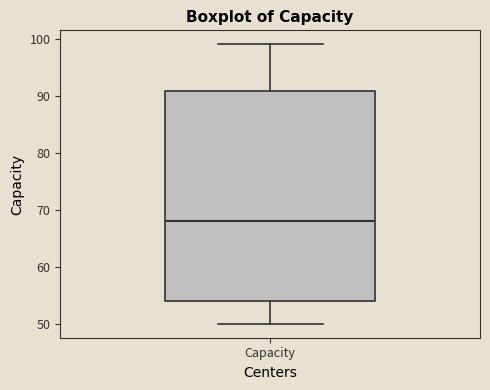

Read this box plot against the y-axis: the position of the median line, the range covered by the box, and the ends of both whiskers. The values are not printed on the chart, so give them approximately, as read against the axis.

median 68, box 54 to 91, whiskers 50 to 99